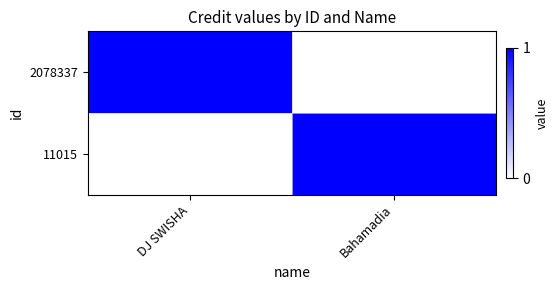

Reading left to right, extract all data points from this chart.

2078337: DJ SWISHA=1	Bahamadia=0
11015: DJ SWISHA=0	Bahamadia=1